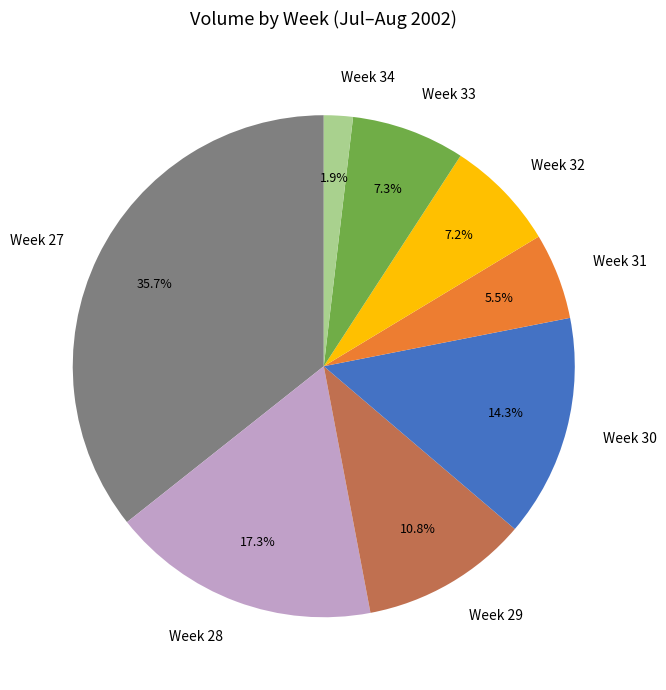

Do Week 27 and Week 28 together represent more than half of the pie?

Yes